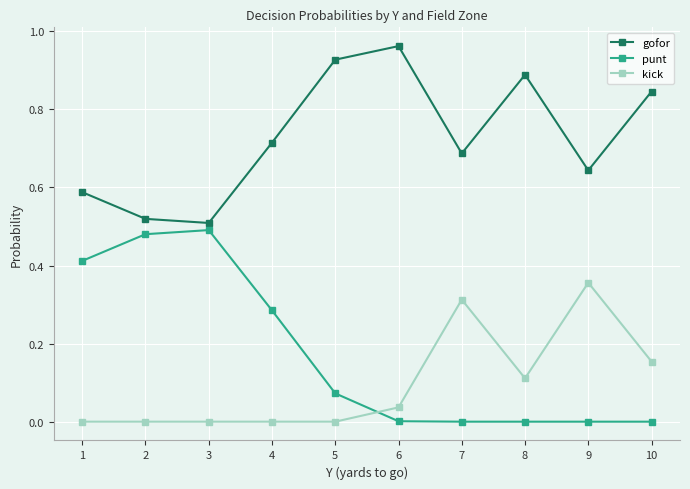

True or false: gofor has more than 1 interior local peaks.

True